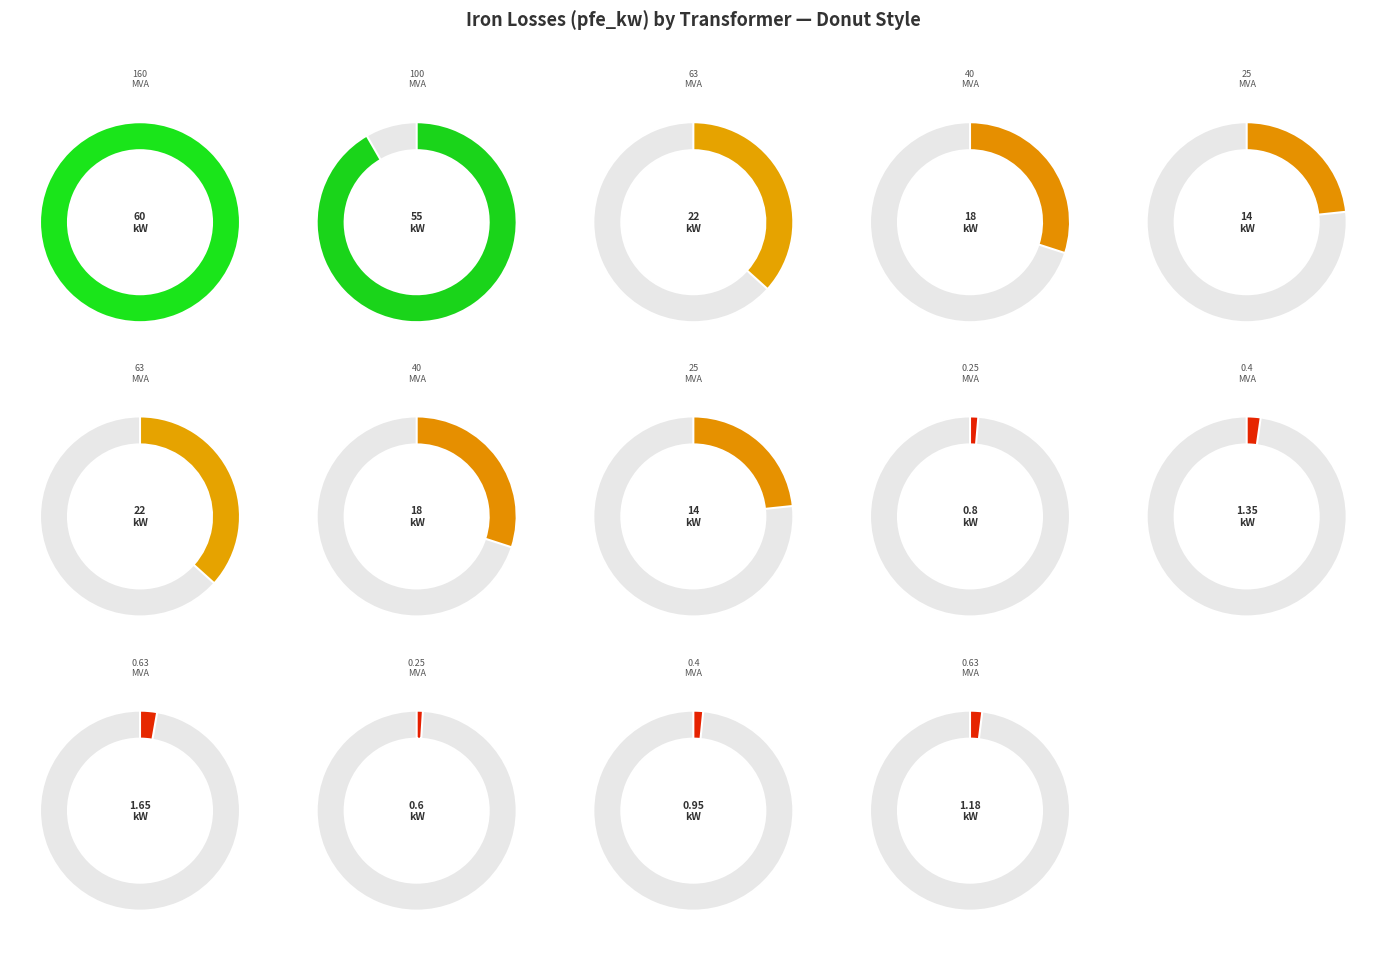

Is there a majority slice in this chart?

No